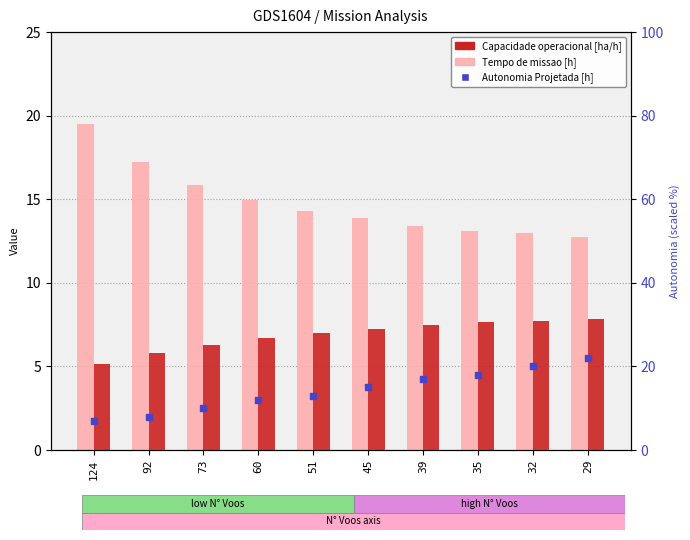

Which series has the largest total across all categories?

Tempo de missao [h]